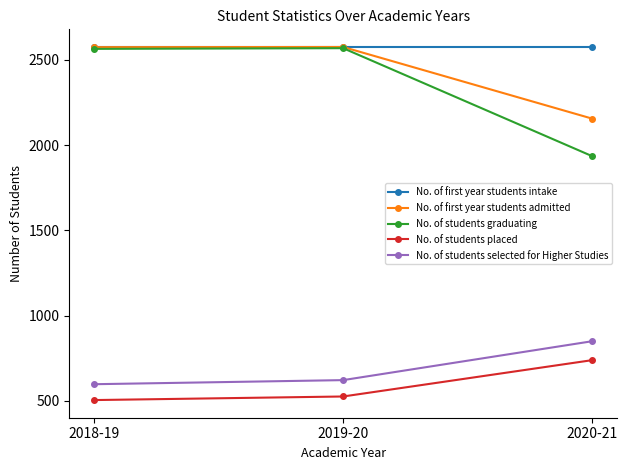

How many lines are shown in the chart?

5